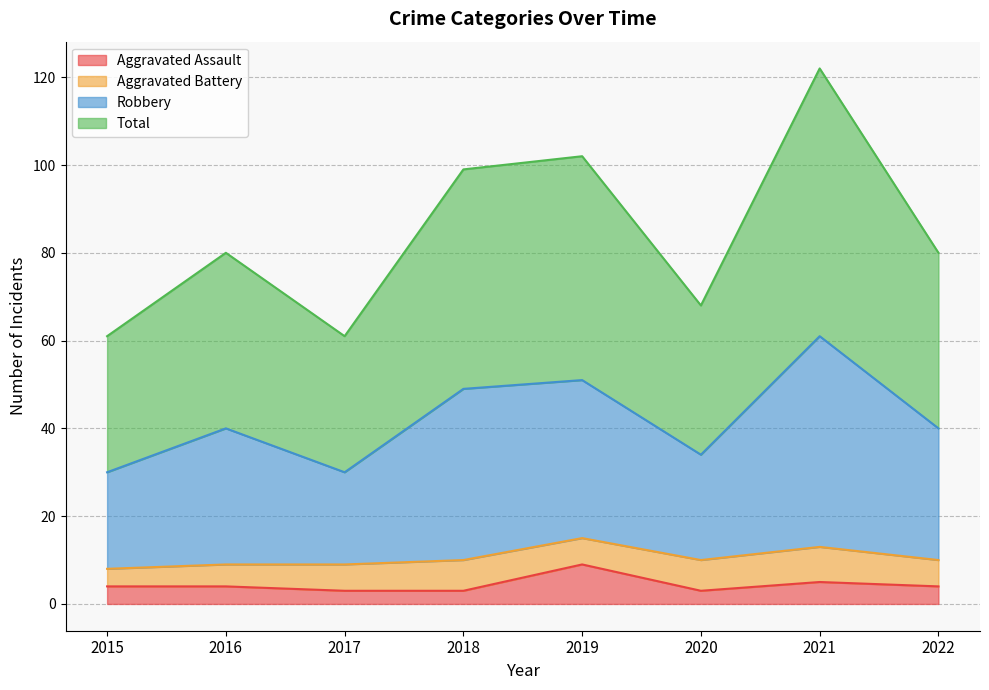

What is the lowest value of the Aggravated Assault series?

3